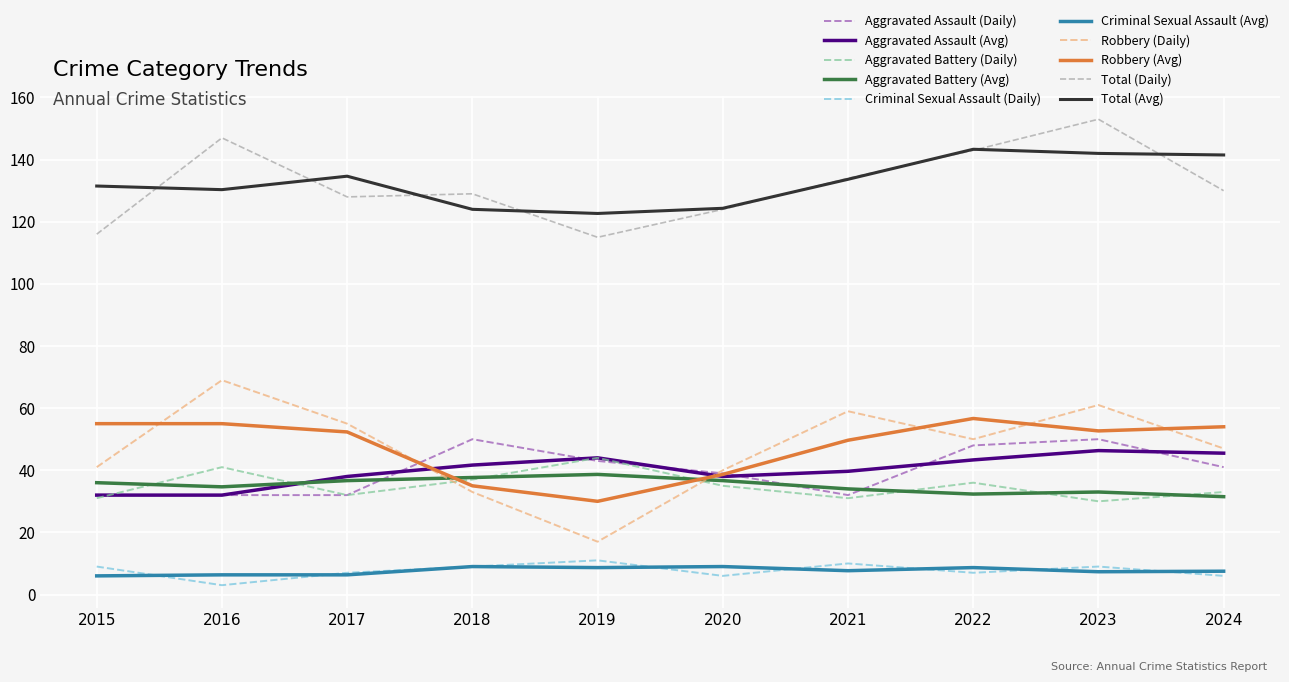

What is the lowest value of the Aggravated Assault (Avg) series?

32.0